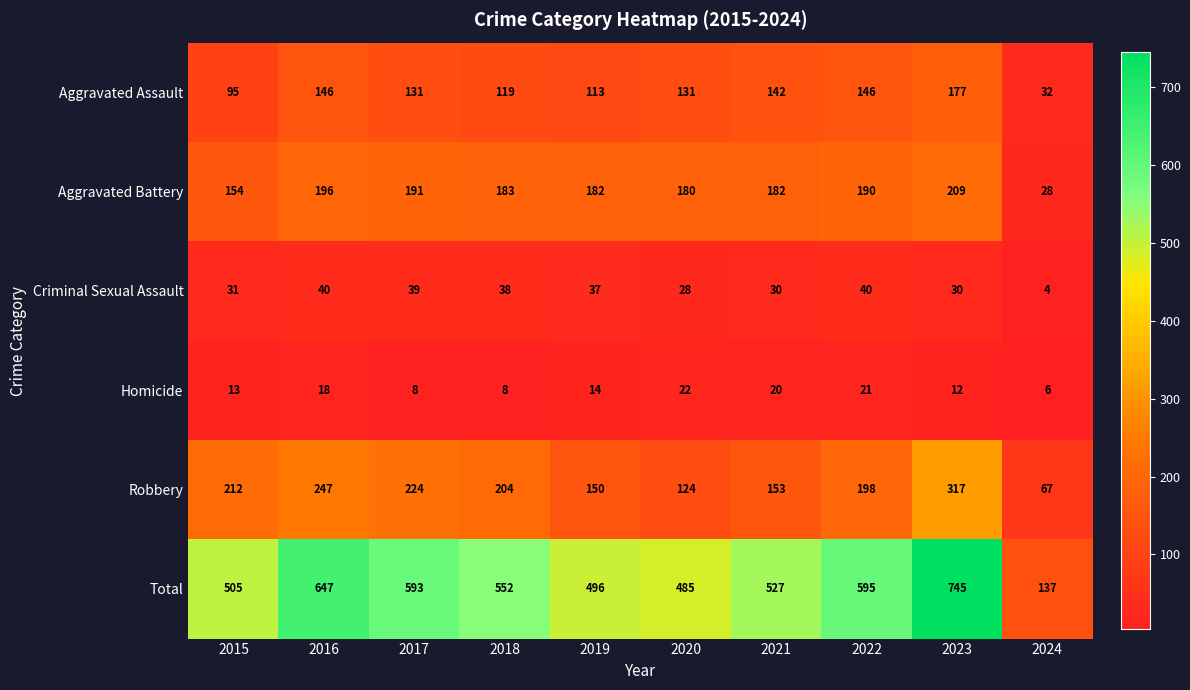

What is the total value across all series at 2021?

1054